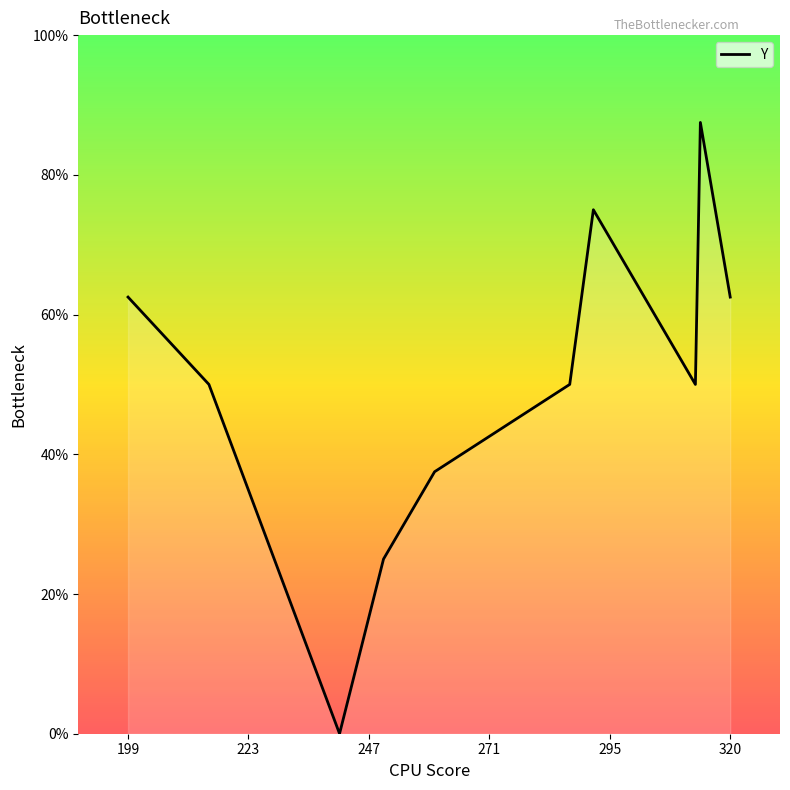

What is the greatest value displayed?

87.5